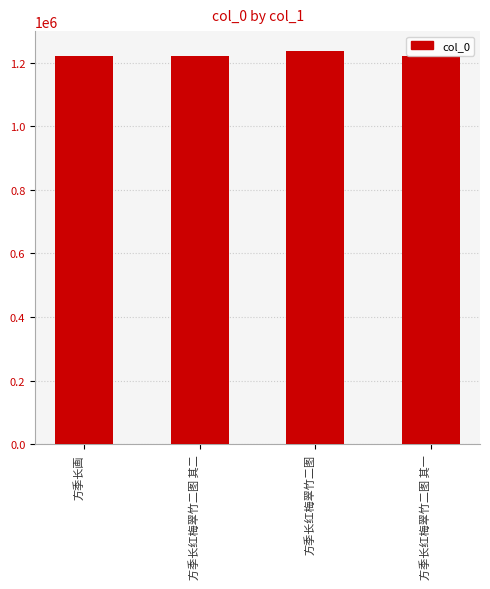

What is the maximum value shown in the chart?

1237046